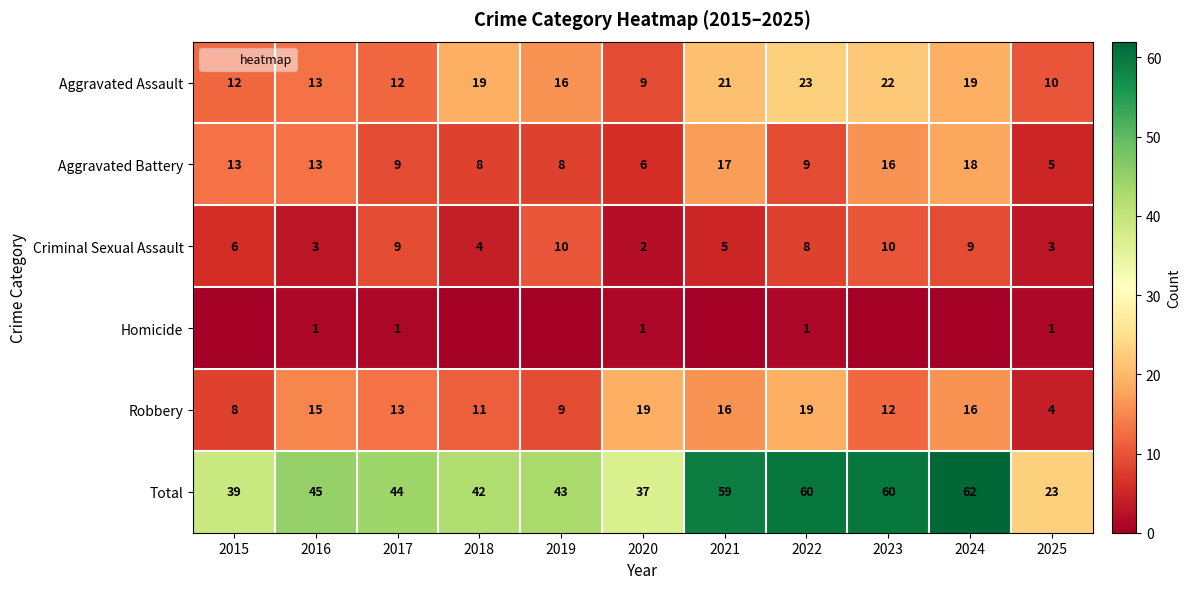

What is the difference between the highest and lowest values at 2020?

36